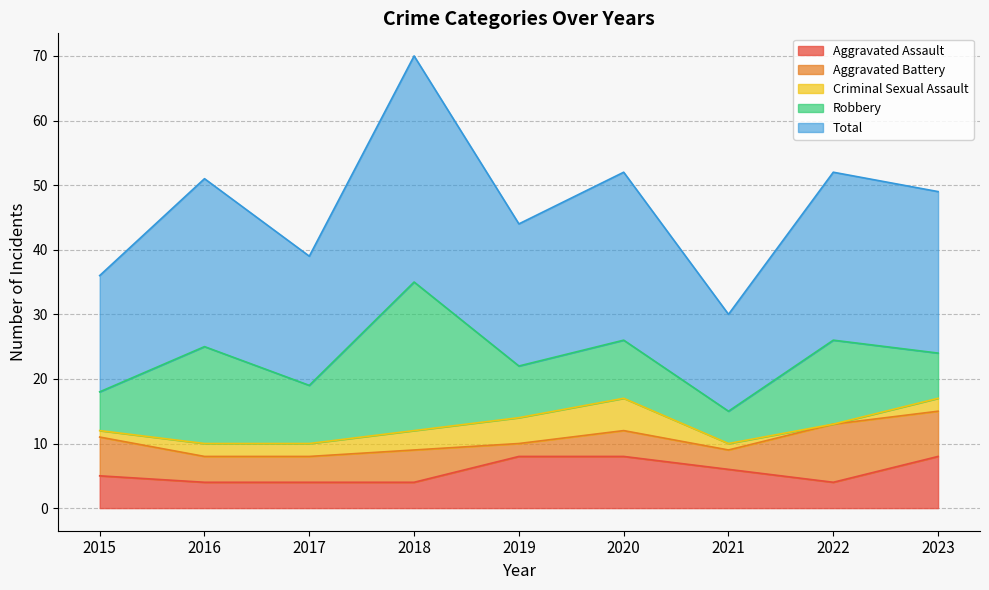

What is the maximum value shown in the chart?

35